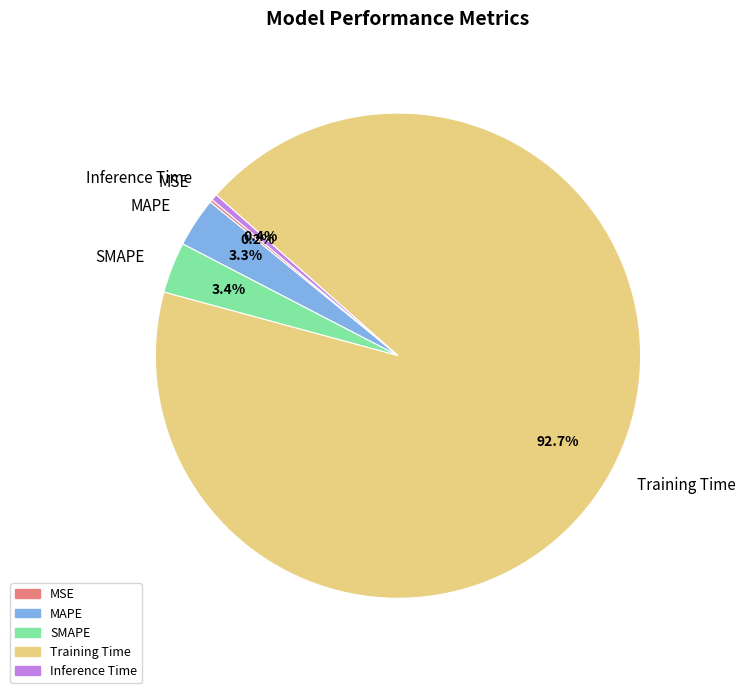

Is Training Time the majority of the pie?

Yes